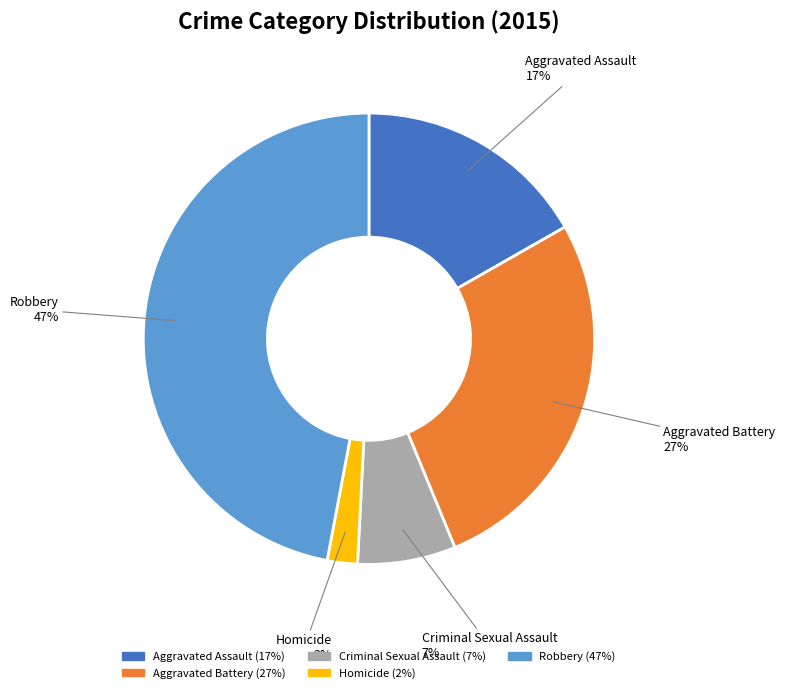

To the nearest percent, what is the combined percentage of Aggravated Assault and Aggravated Battery?

44%